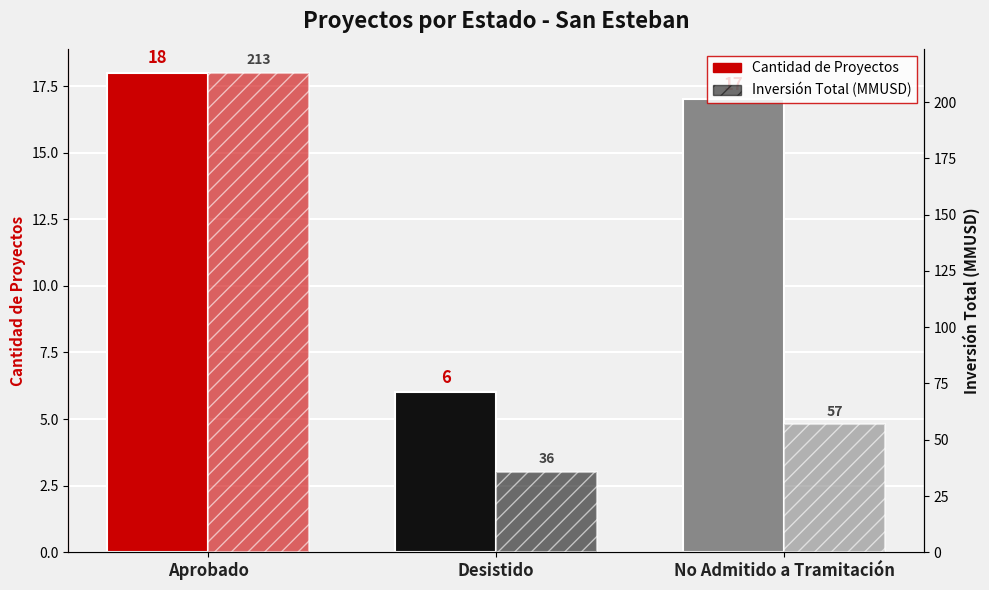

Reading left to right, transcribe all the data shown in this chart.

Cantidad de Proyectos: 18.0	6.0	17.0
Inversión Total (MMUSD miles): 213.0	35.8	56.8